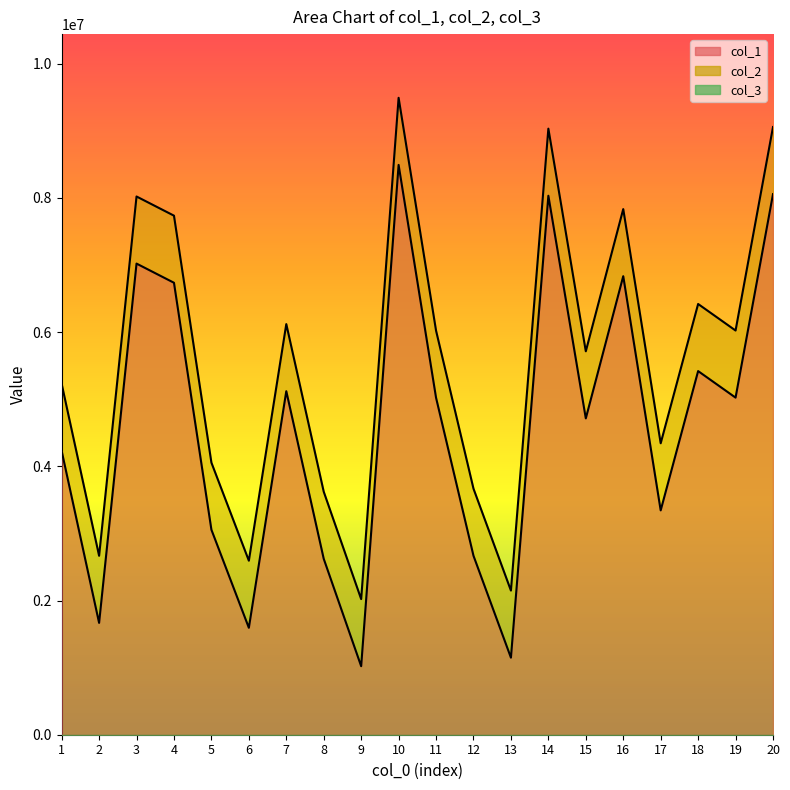

Where is the first local maximum for col_1?

3